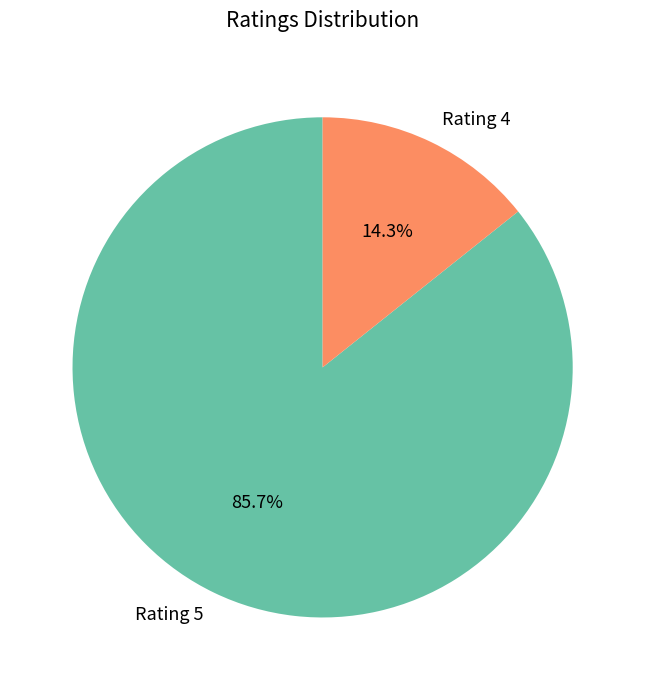

Which has a higher value, Rating 4 or Rating 5?

Rating 5